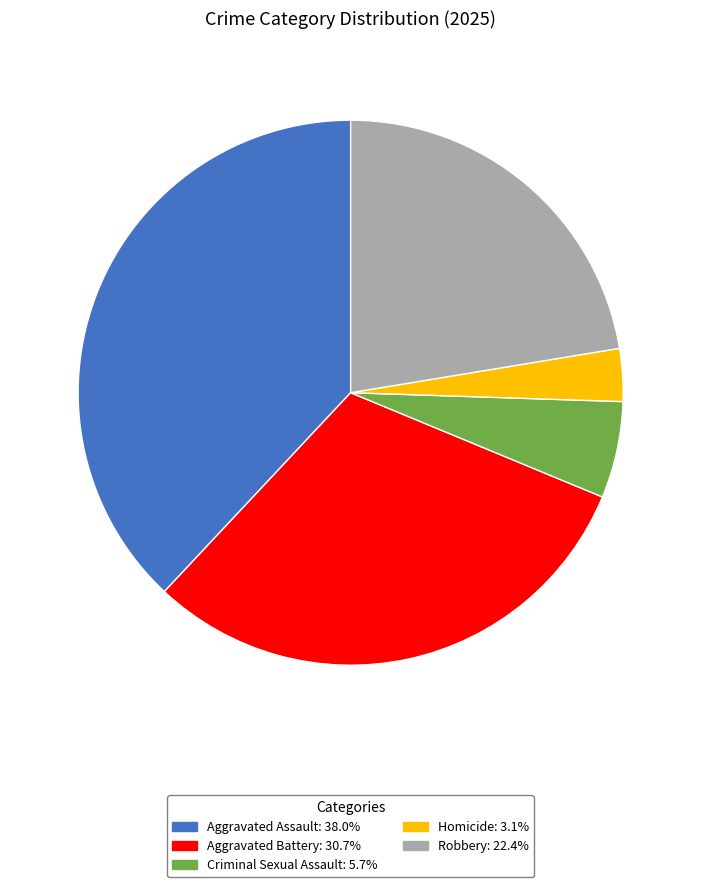

Rank the categories by value from lowest to highest.

Homicide, Criminal Sexual Assault, Robbery, Aggravated Battery, Aggravated Assault